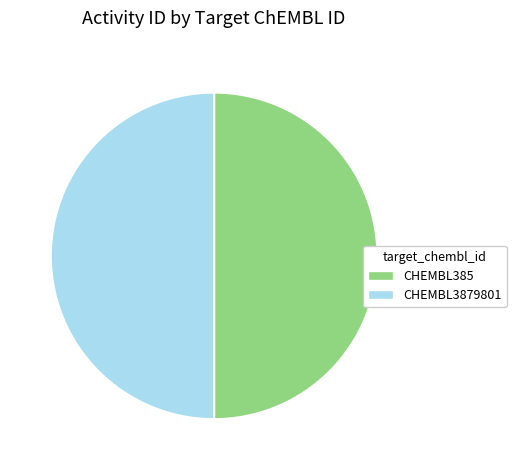

Do CHEMBL385 and CHEMBL3879801 together represent more than half of the pie?

Yes